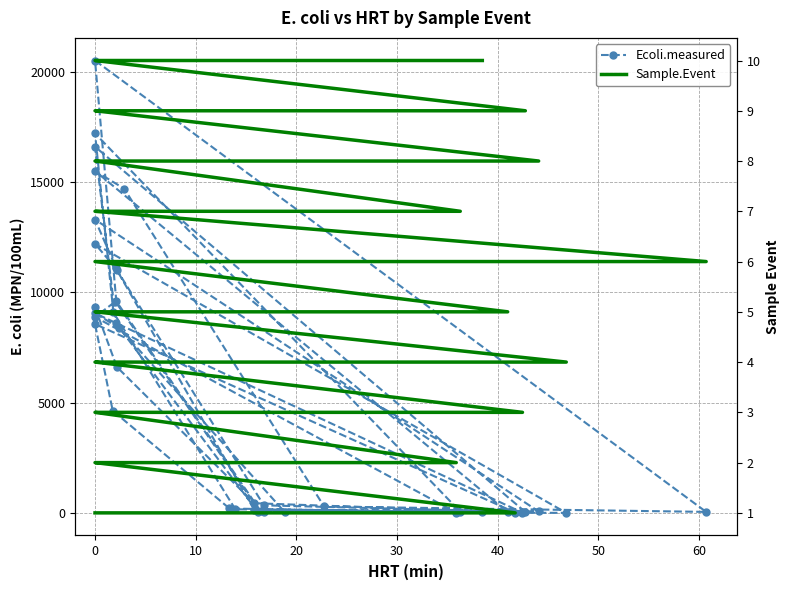

What is the minimum value for Ecoli.measured?

24